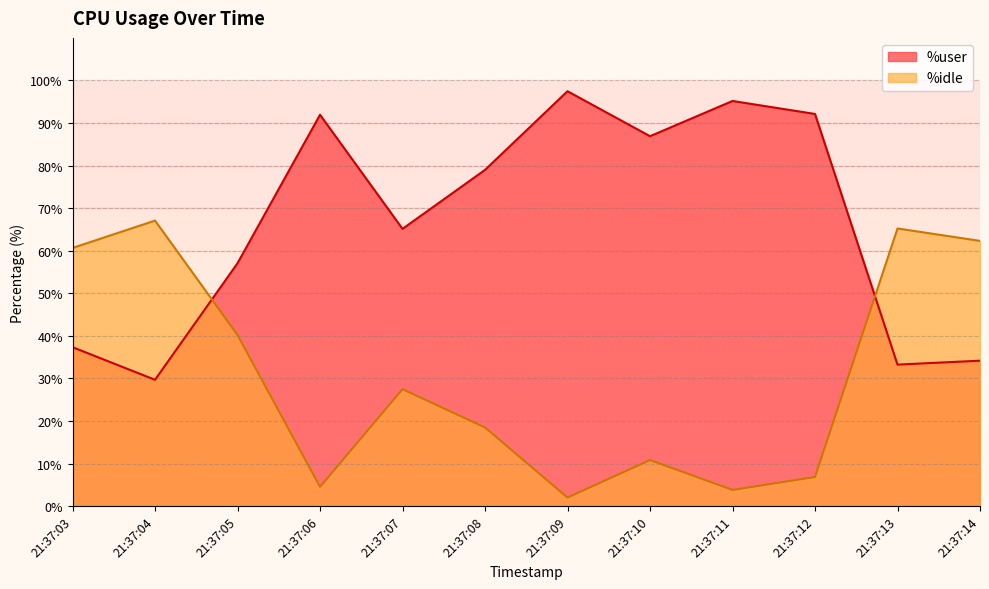

Between which two adjacent categories do %idle and %user first intersect?

21:37:04 and 21:37:05